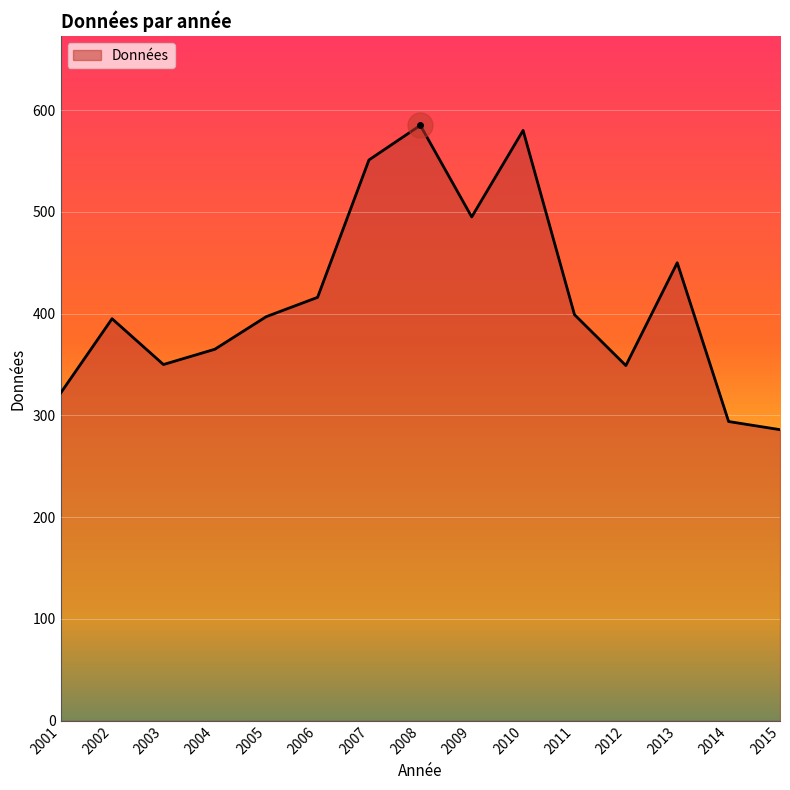

What is the greatest value displayed?

585